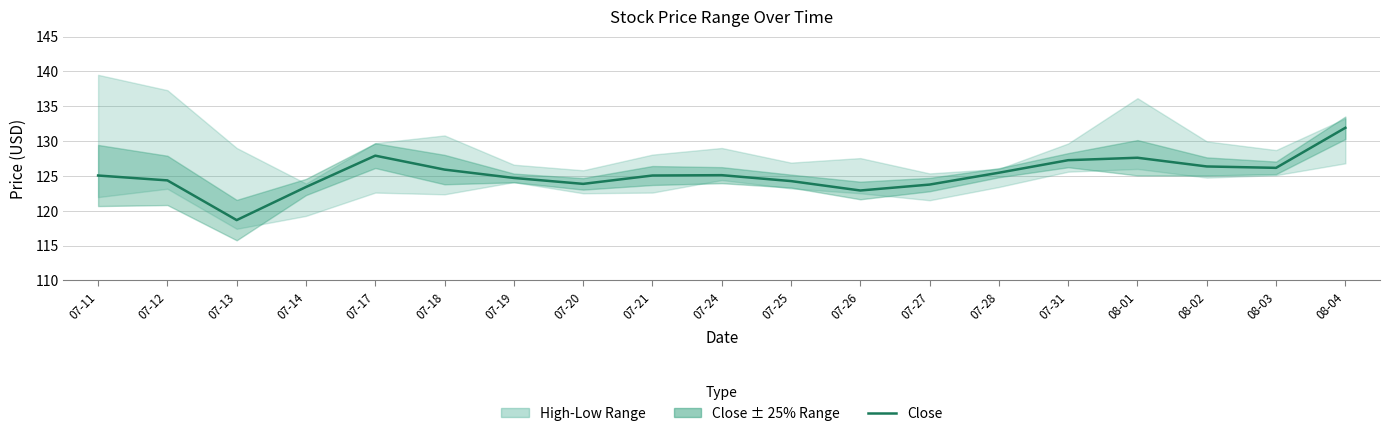

What position from the left is 07-20?

8